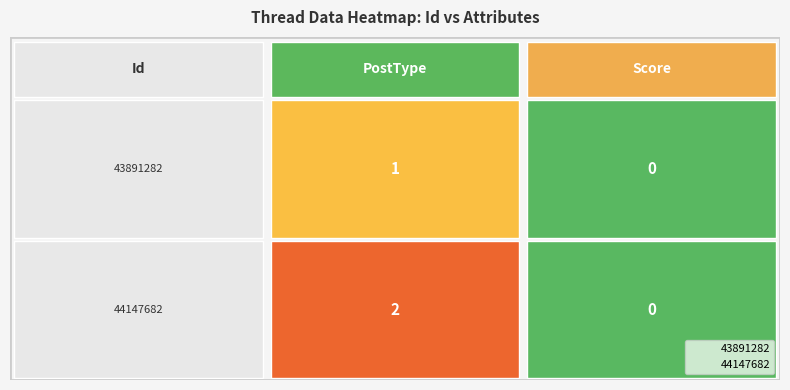

The 43891282 series shows 0 at 0. True or false?

False